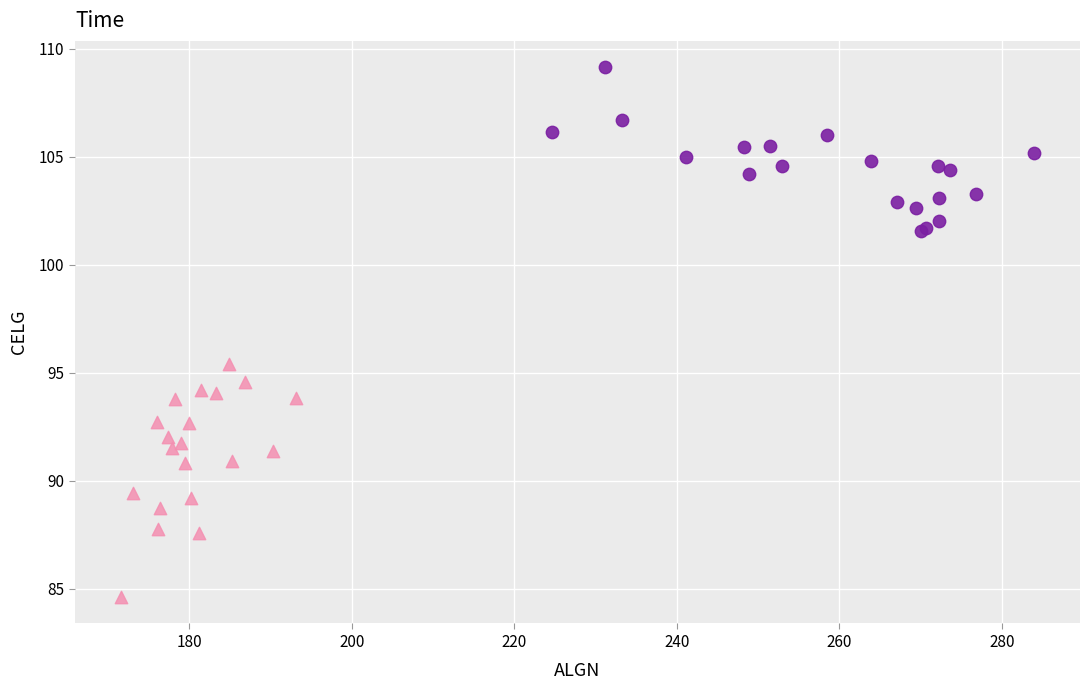

Which series reaches the minimum Y coordinate?

24h